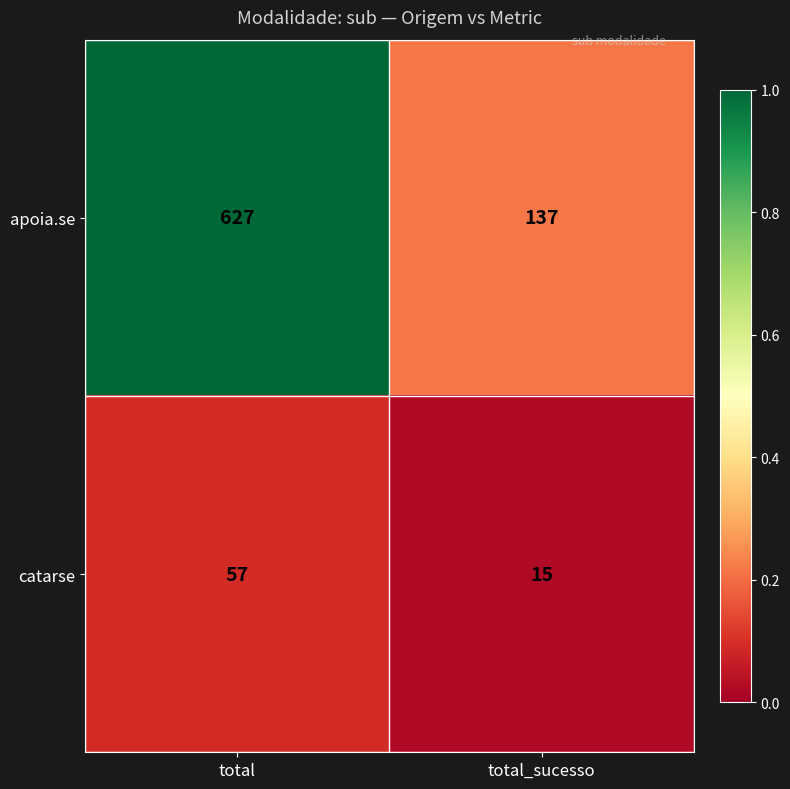

At which category is the sum across all series the highest?

total